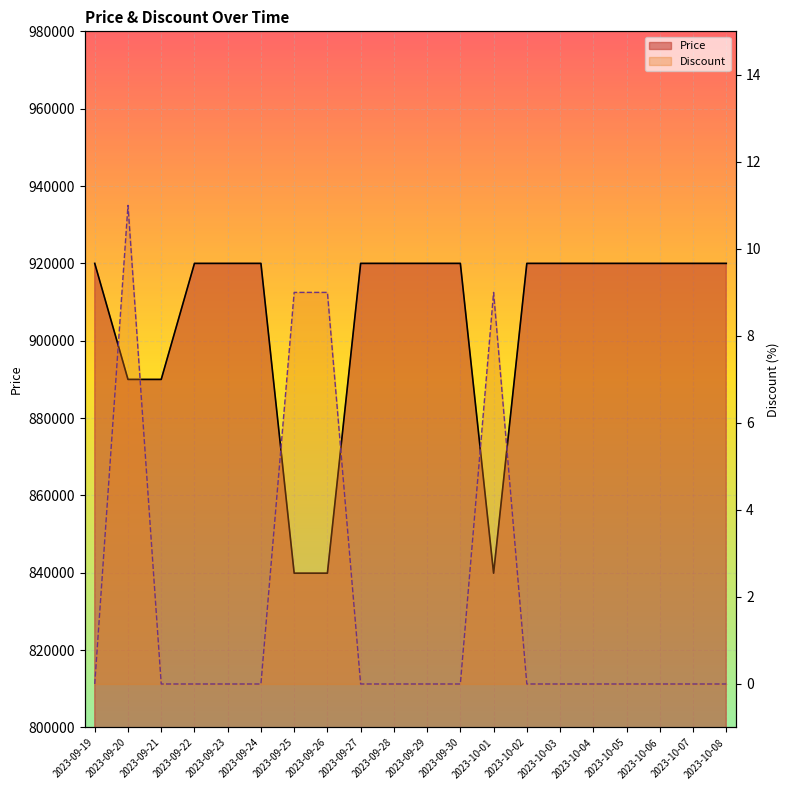

Reading right to left, what are all the values shown in this chart?

Price: 2023-10-08=920000	2023-10-07=920000	2023-10-06=920000	2023-10-05=920000	2023-10-04=920000	2023-10-03=920000	2023-10-02=920000	2023-10-01=839900	2023-09-30=920000	2023-09-29=920000	2023-09-28=920000	2023-09-27=920000	2023-09-26=839900	2023-09-25=839900	2023-09-24=920000	2023-09-23=920000	2023-09-22=920000	2023-09-21=890000	2023-09-20=890000	2023-09-19=920000
Discount: 2023-10-08=0	2023-10-07=0	2023-10-06=0	2023-10-05=0	2023-10-04=0	2023-10-03=0	2023-10-02=0	2023-10-01=9	2023-09-30=0	2023-09-29=0	2023-09-28=0	2023-09-27=0	2023-09-26=9	2023-09-25=9	2023-09-24=0	2023-09-23=0	2023-09-22=0	2023-09-21=0	2023-09-20=11	2023-09-19=0